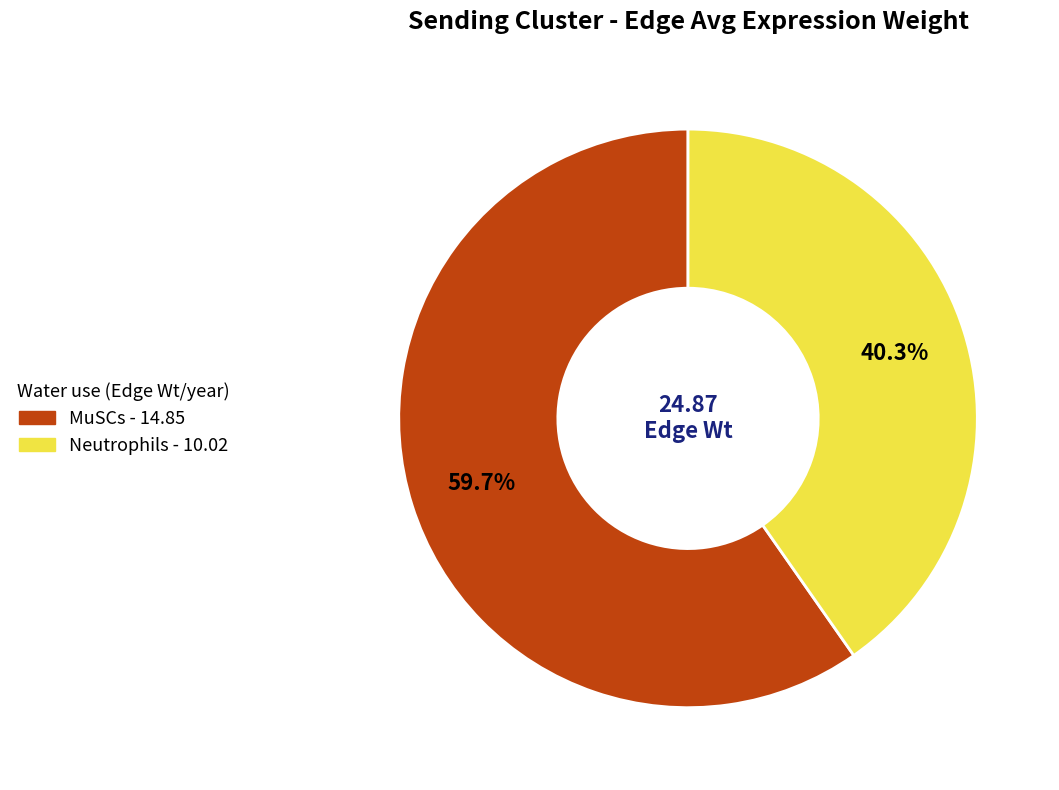

Do MuSCs and Neutrophils together represent more than half of the pie?

Yes